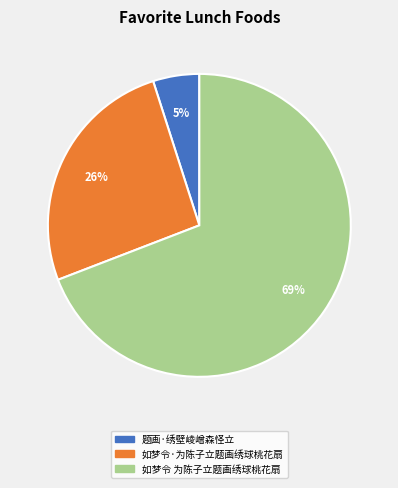

Combined, do 题画·绣壁崚嶒森怪立 and 如梦令 为陈子立题画绣球桃花扇 account for over 50%?

Yes